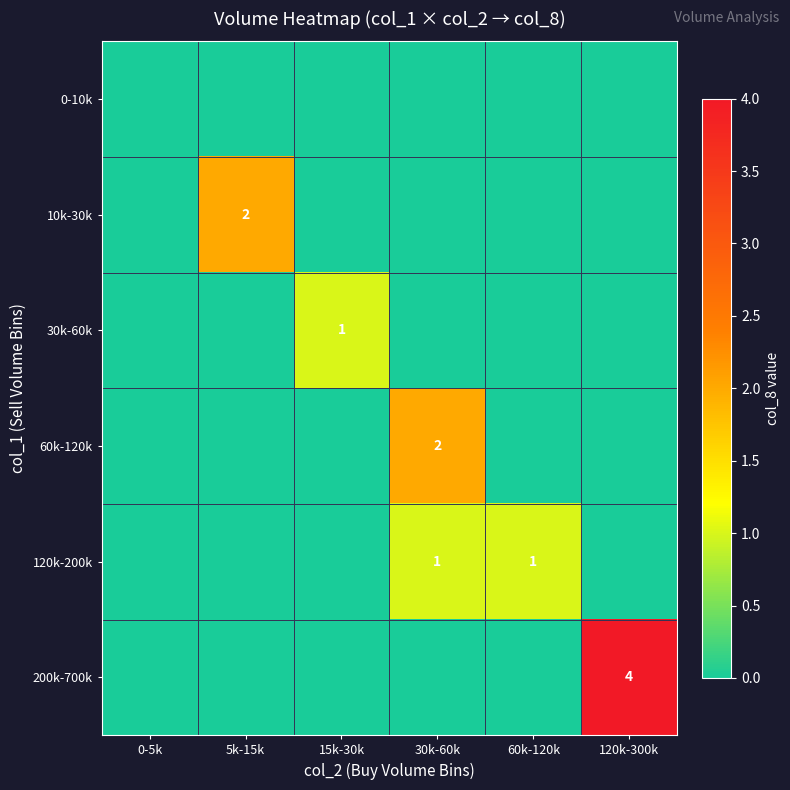

The 120k-200k series shows 0 at 30k-60k. True or false?

False